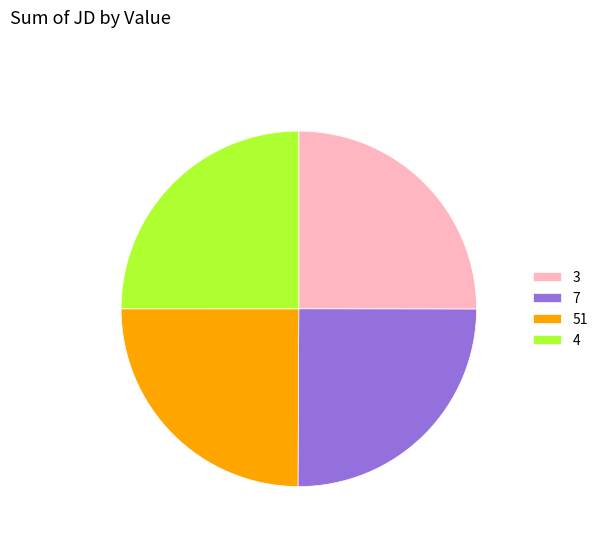

Approximately how many times larger is the value at 3 compared to 51?

1.0